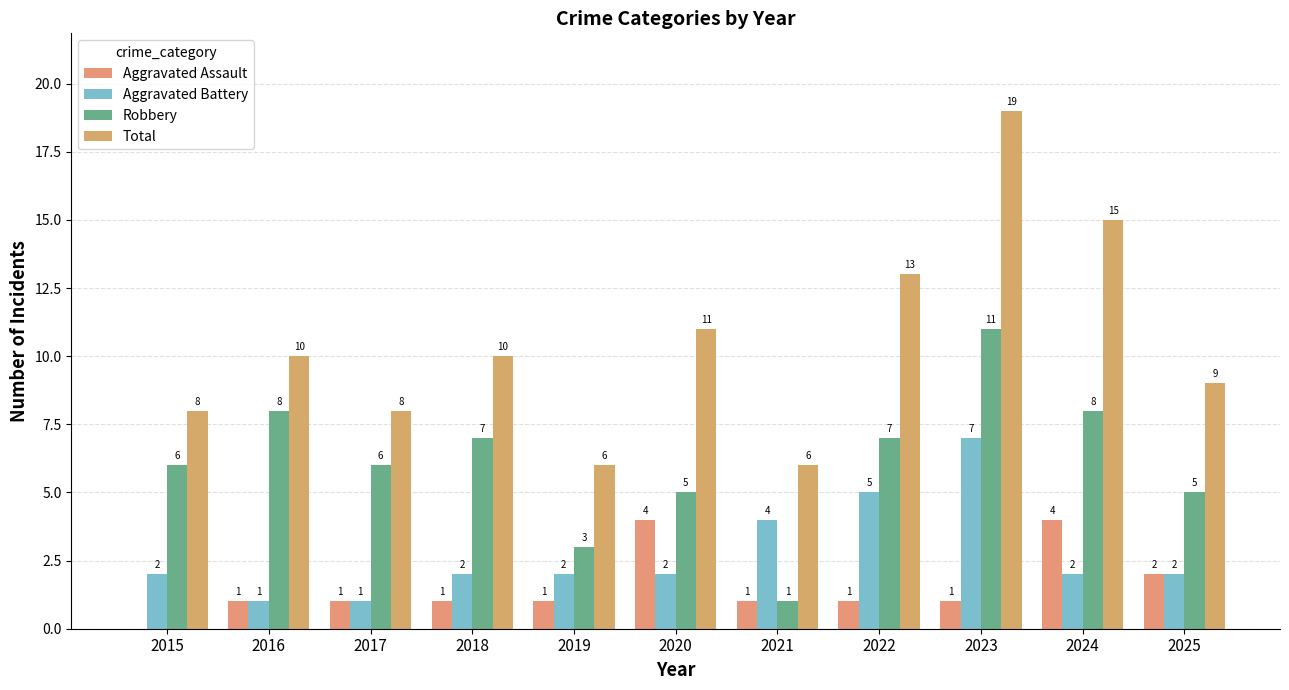

Where does the Robbery series first go above 6?

2016